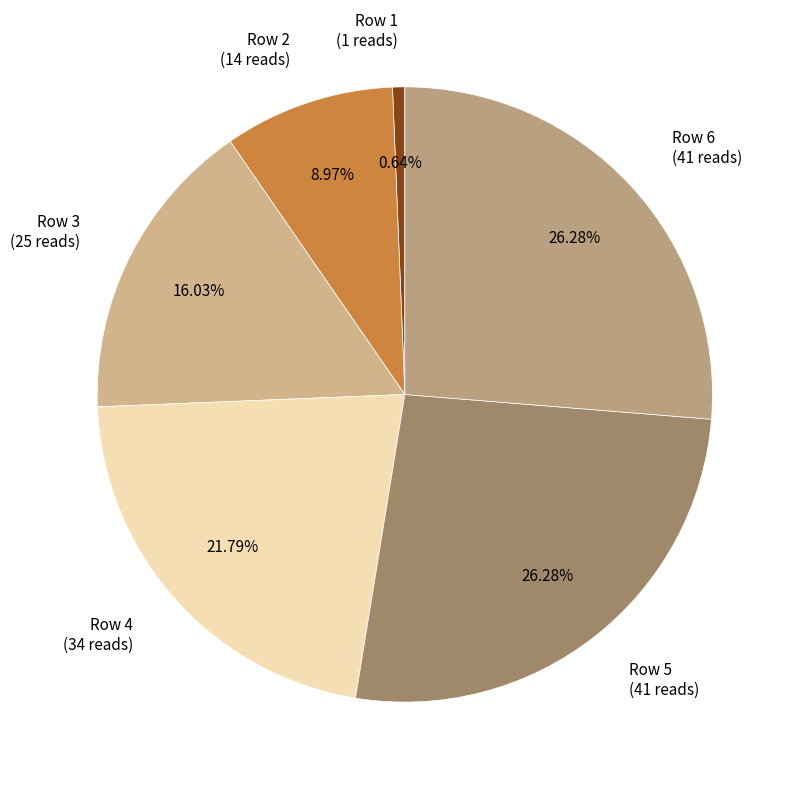

How many segments does this pie chart have?

6